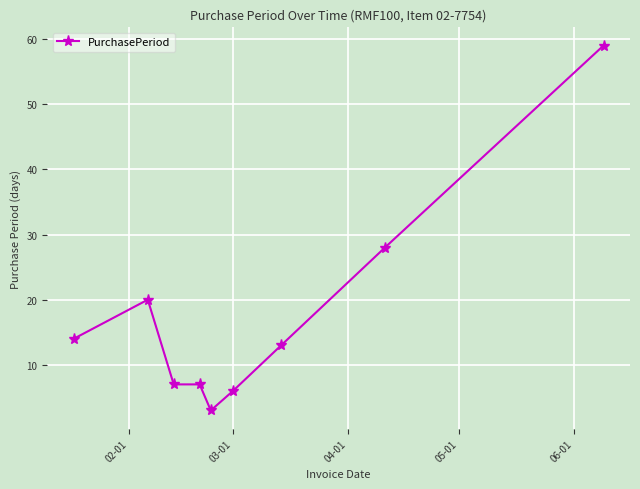

What is the difference between the maximum and minimum values?

56